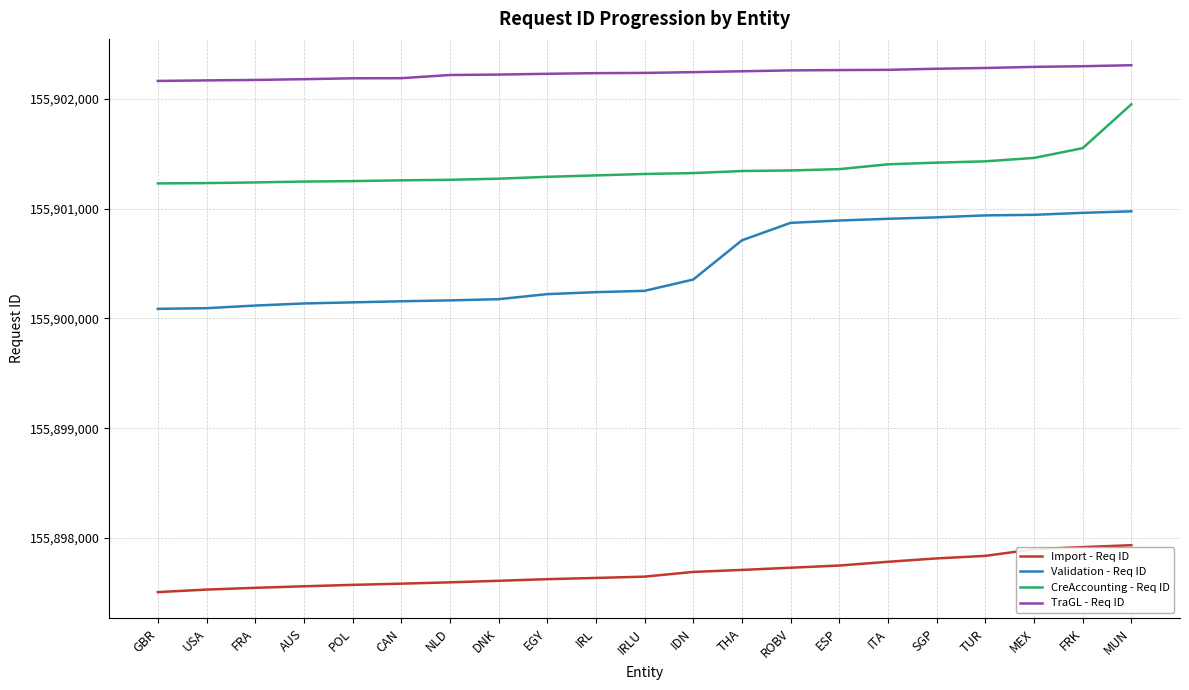

List the series in order of their overall mean, highest first.

TraGL - Req ID, CreAccounting - Req ID, Validation - Req ID, Import - Req ID